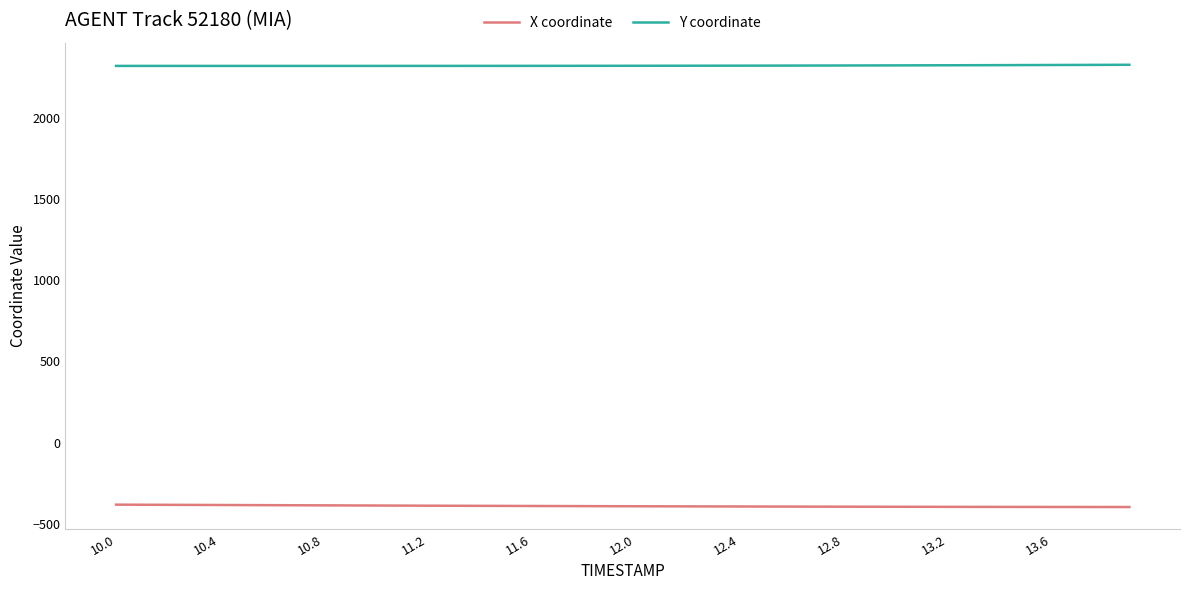

What is the highest value of the X coordinate series?

-381.5